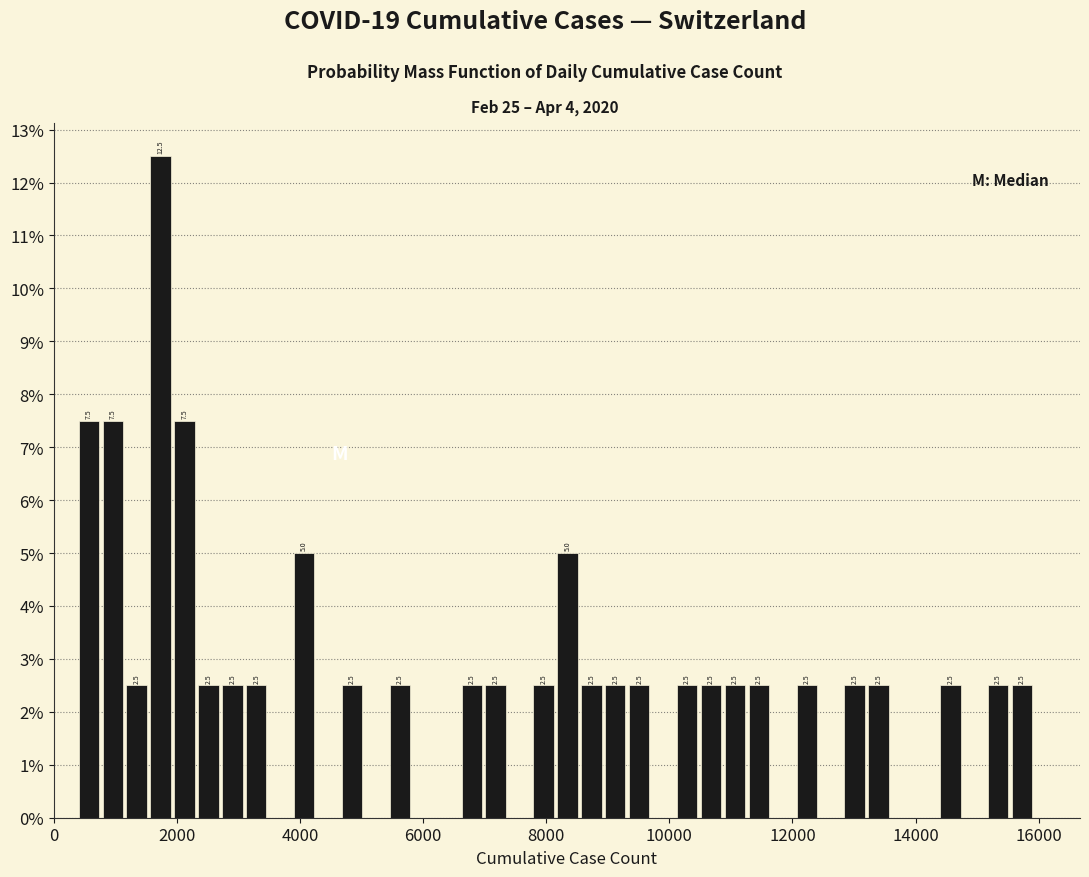

Around what value on the x-axis is the tallest bar? Give the approximate position of its centre, as read against the axis.

1800